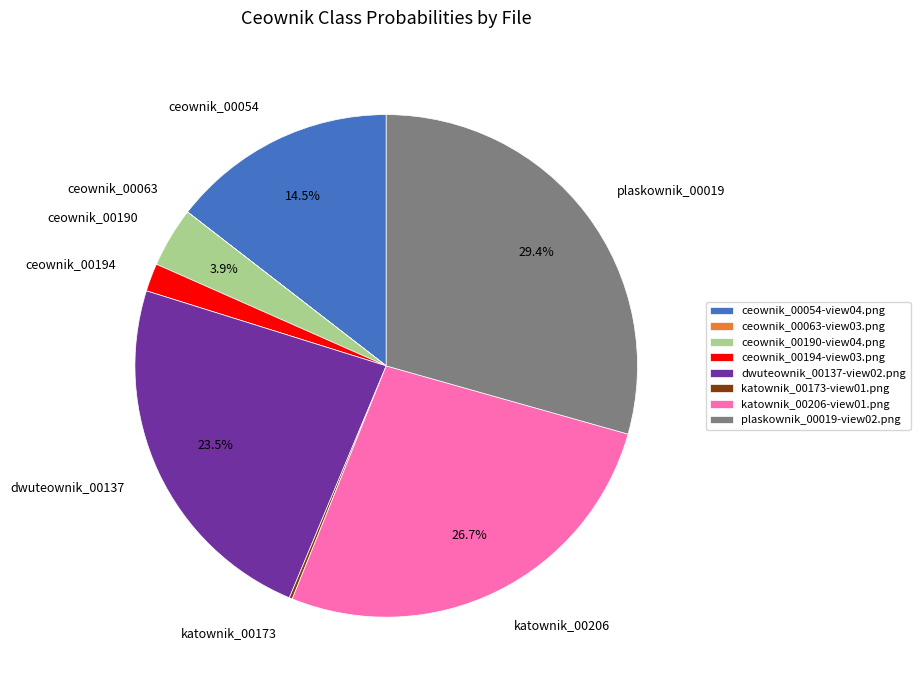

To the nearest percent, what is the difference between the largest and smallest slice percentages?

29%